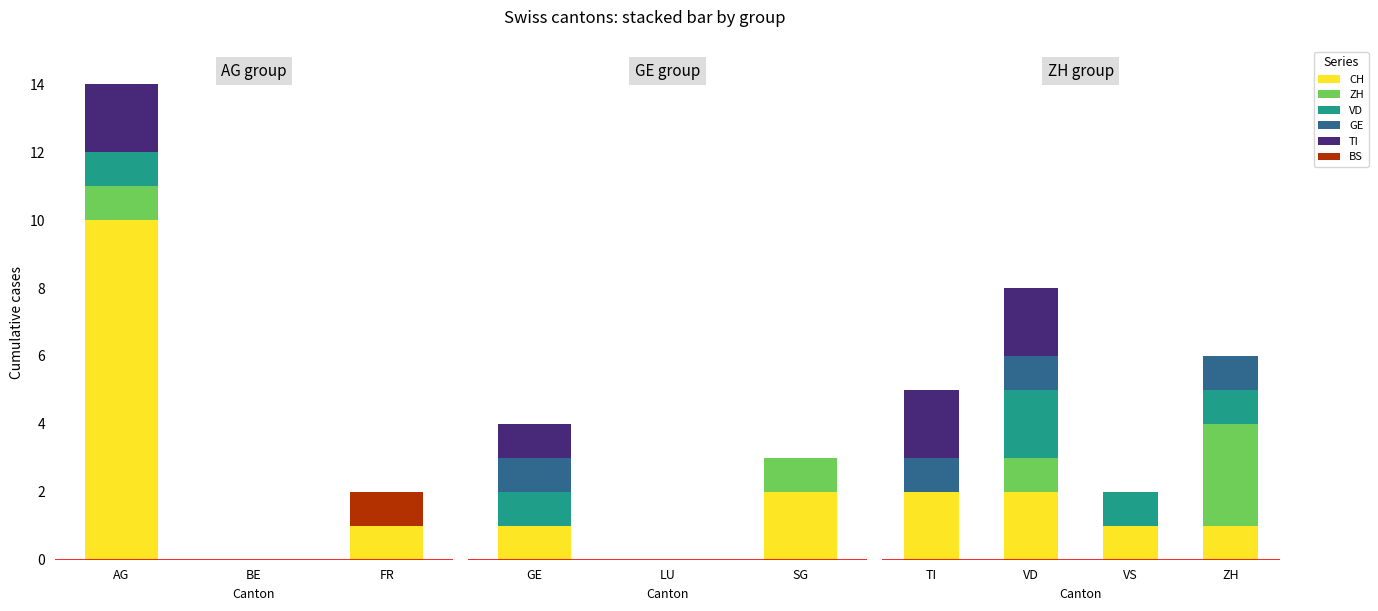

Is the value of TI at ZH greater than the value of GE at VD?

No